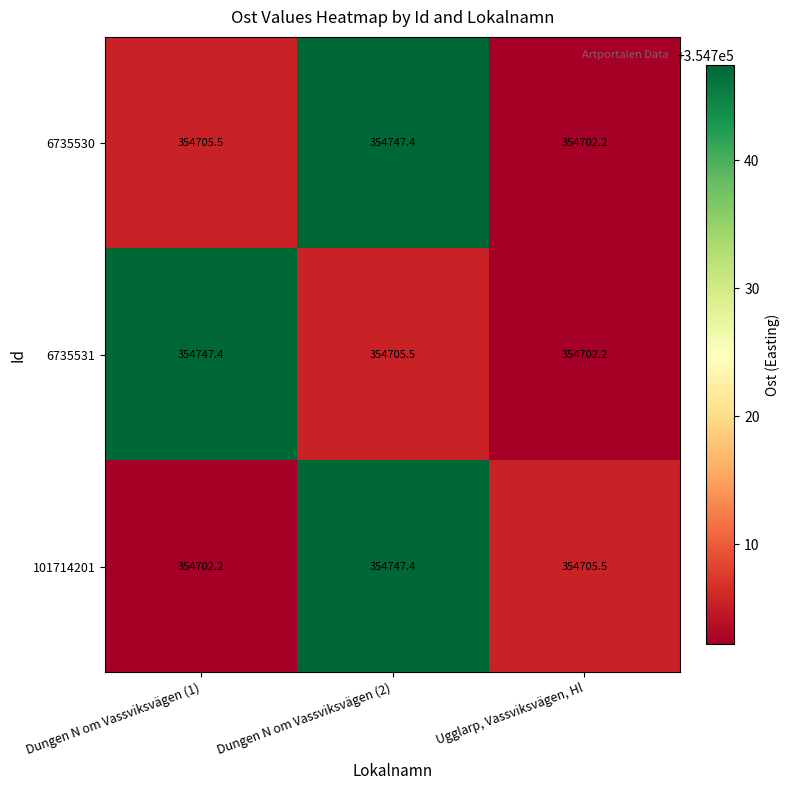

What is the smallest value displayed?

354702.2